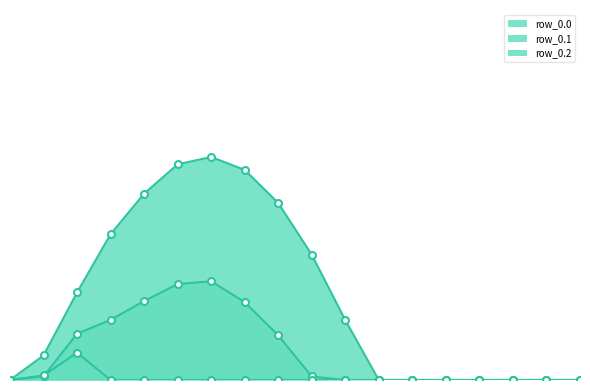

List the series in order of their overall mean, highest first.

row_0.0, row_0.1, row_0.2